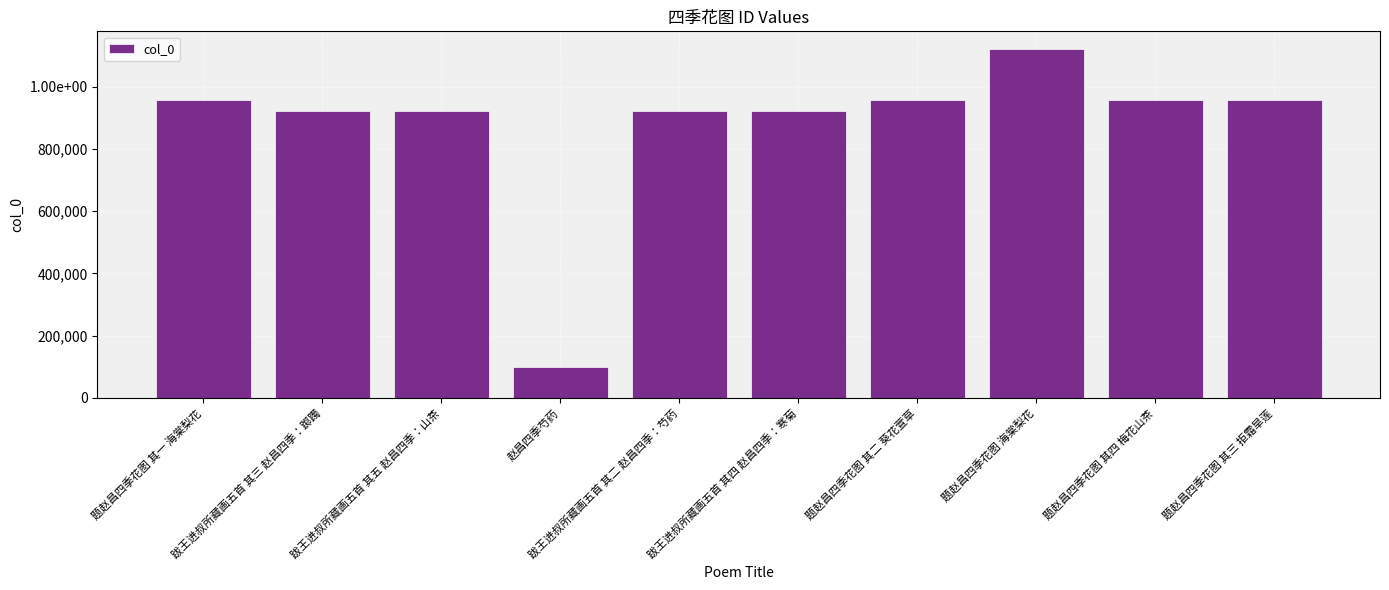

Are the bars horizontal?

No